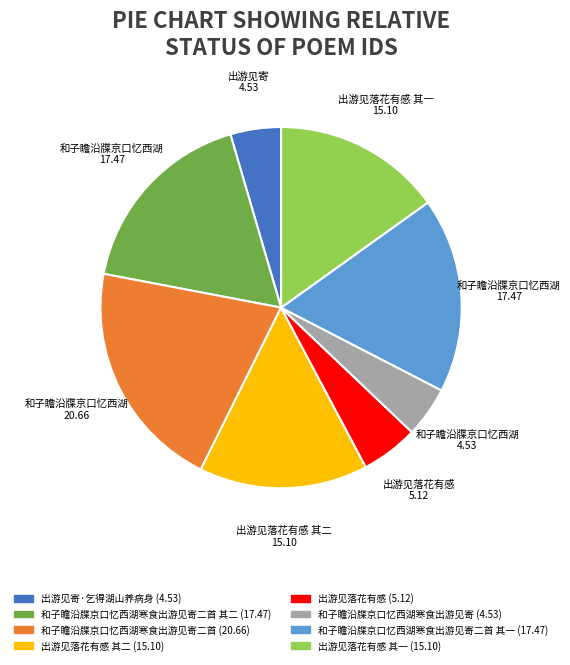

Does any single category account for the majority?

No